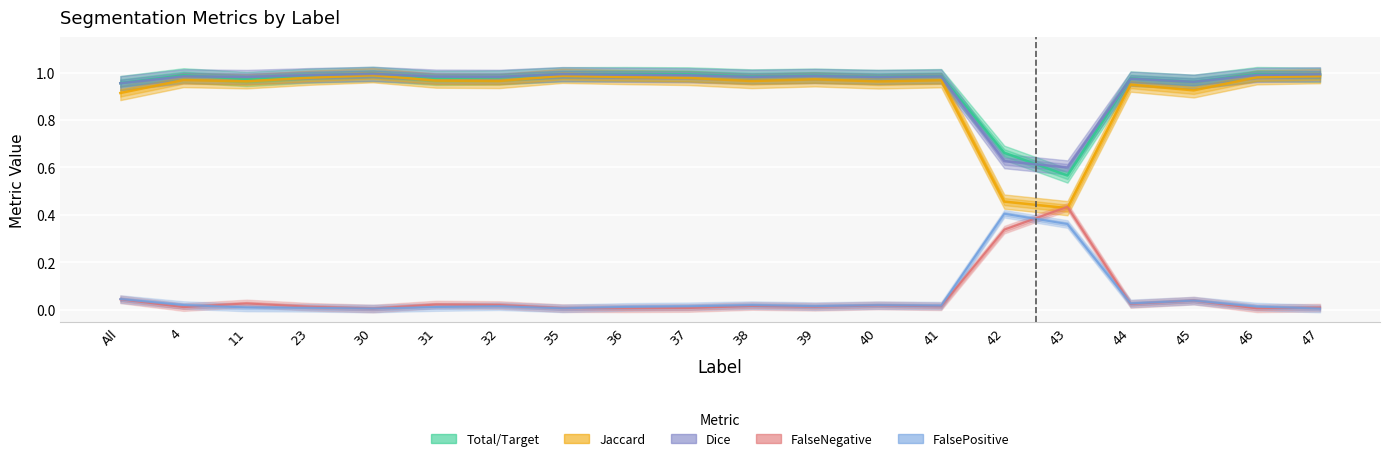

What is the minimum value for Total/Target?

0.6